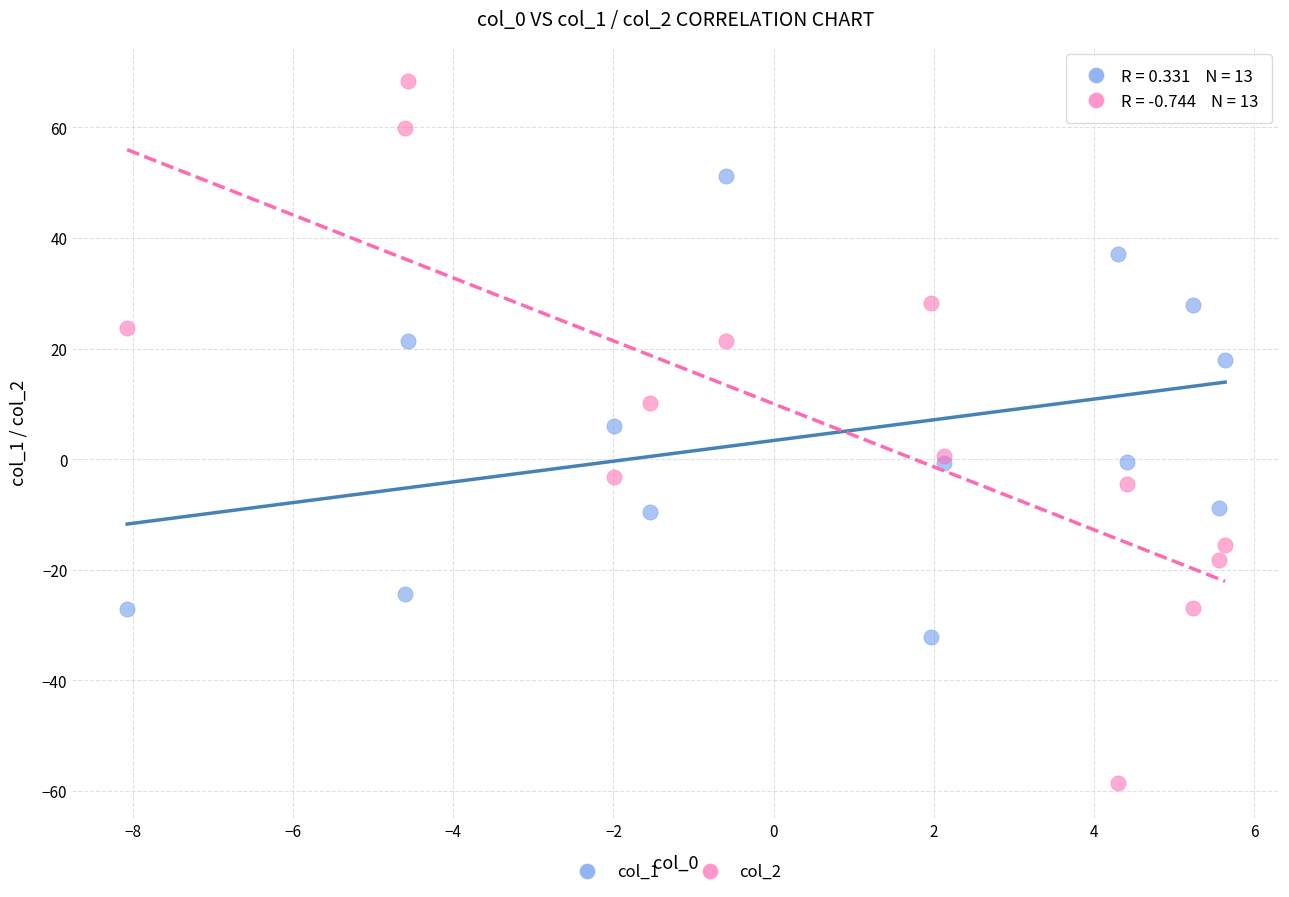

Which series contains the lowest Y value?

col_2